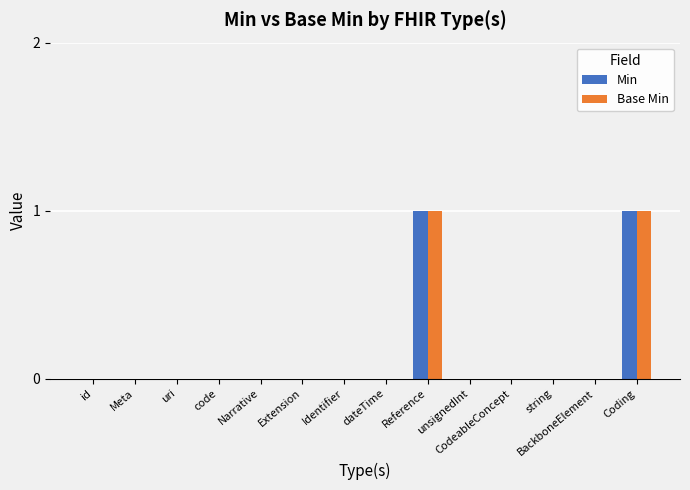

What is the maximum value for Base Min?

1